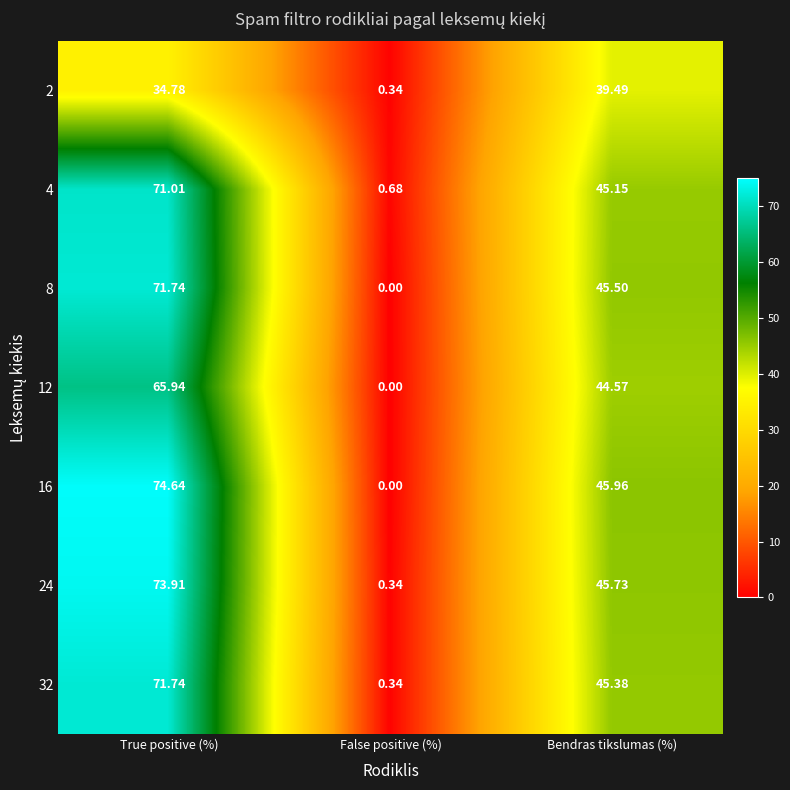

At which label is 8 closest to 35?

Bendras tikslumas (%)